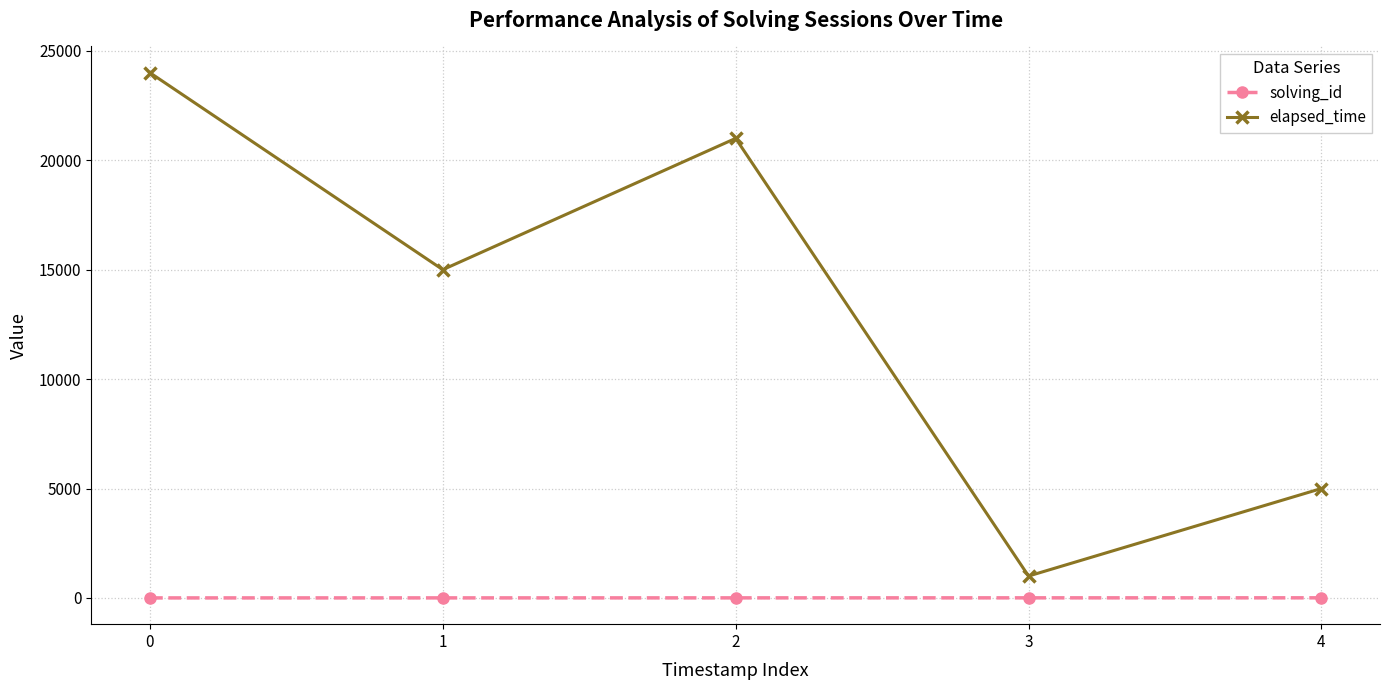

True or false: elapsed_time and solving_id intersect in this chart.

False